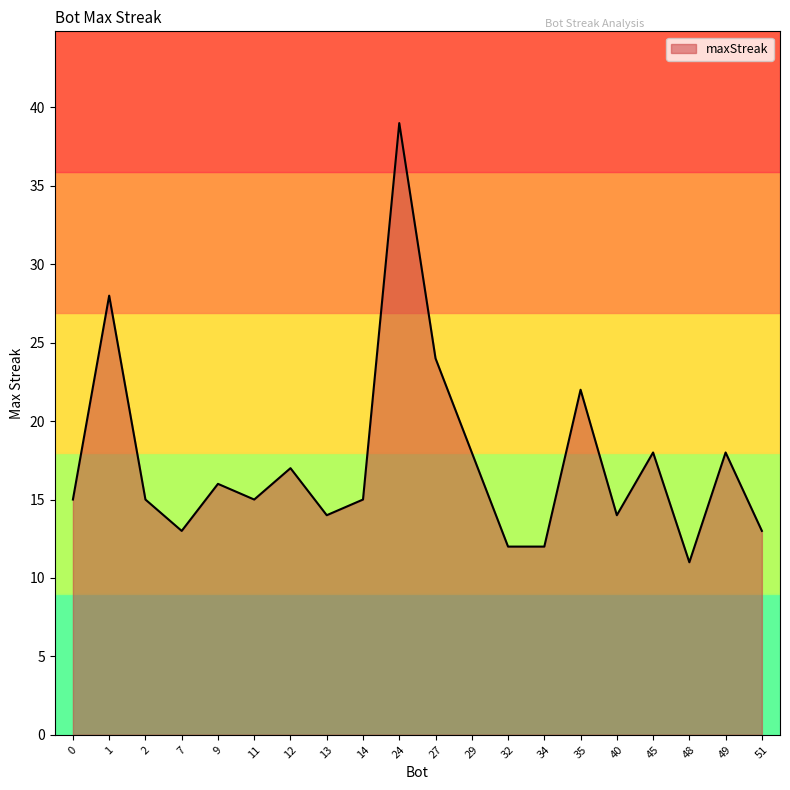

True or false: the data shows 21 at 51.

False